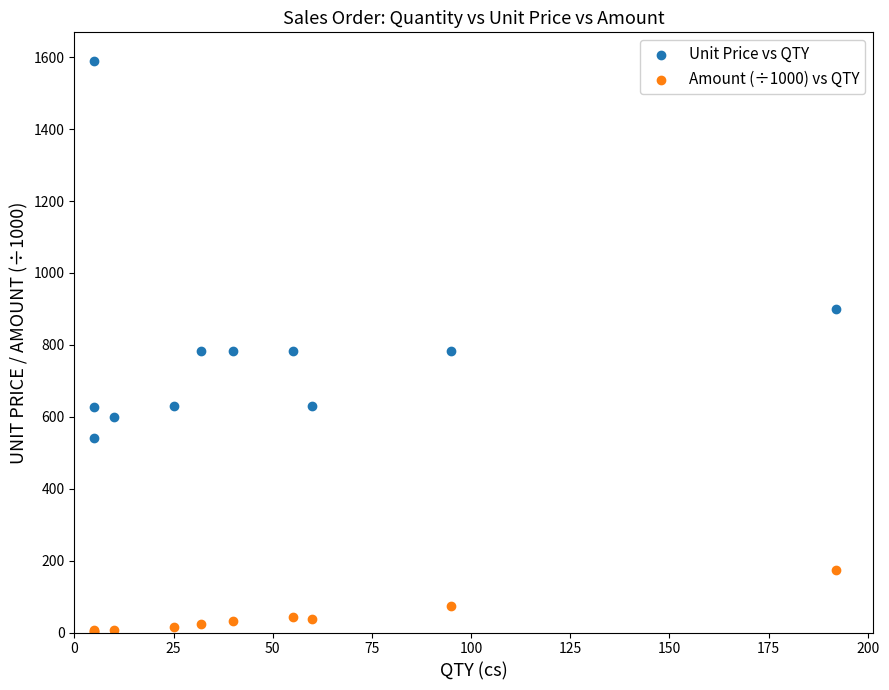

Which series contains the highest Y value?

Unit Price vs QTY